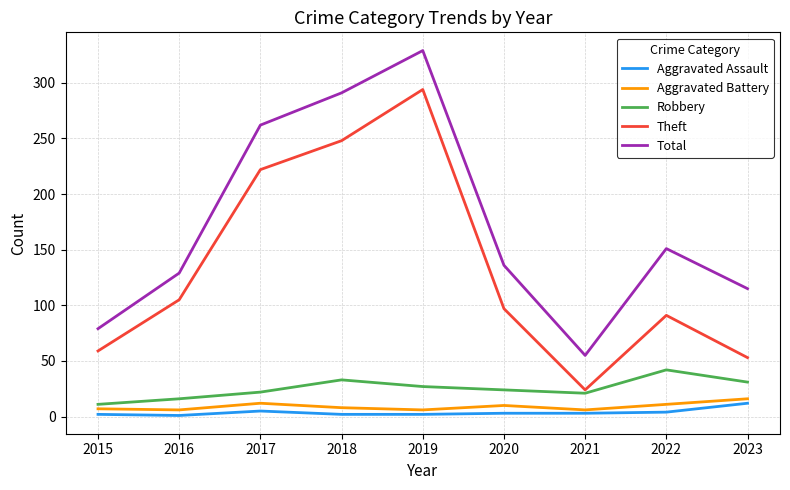

What is the minimum value for Robbery?

11